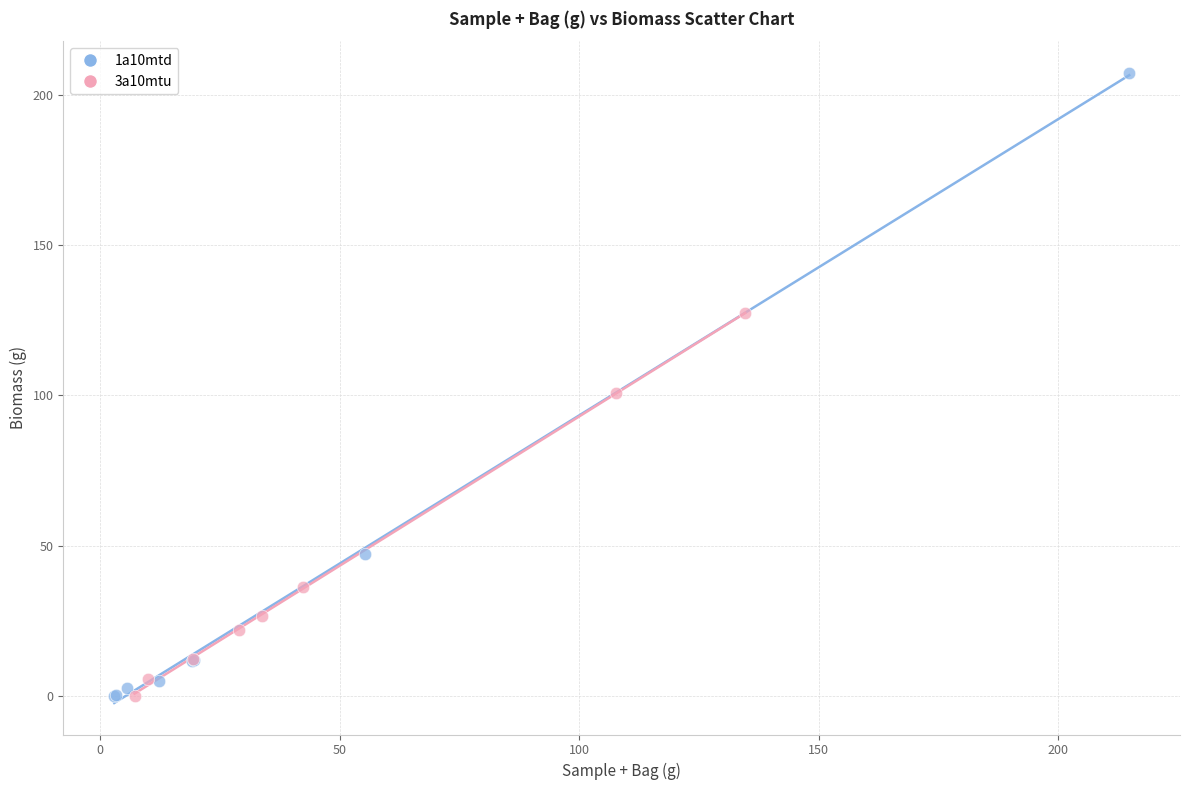

What are all the series names shown in the legend?

1a10mtd, 3a10mtu